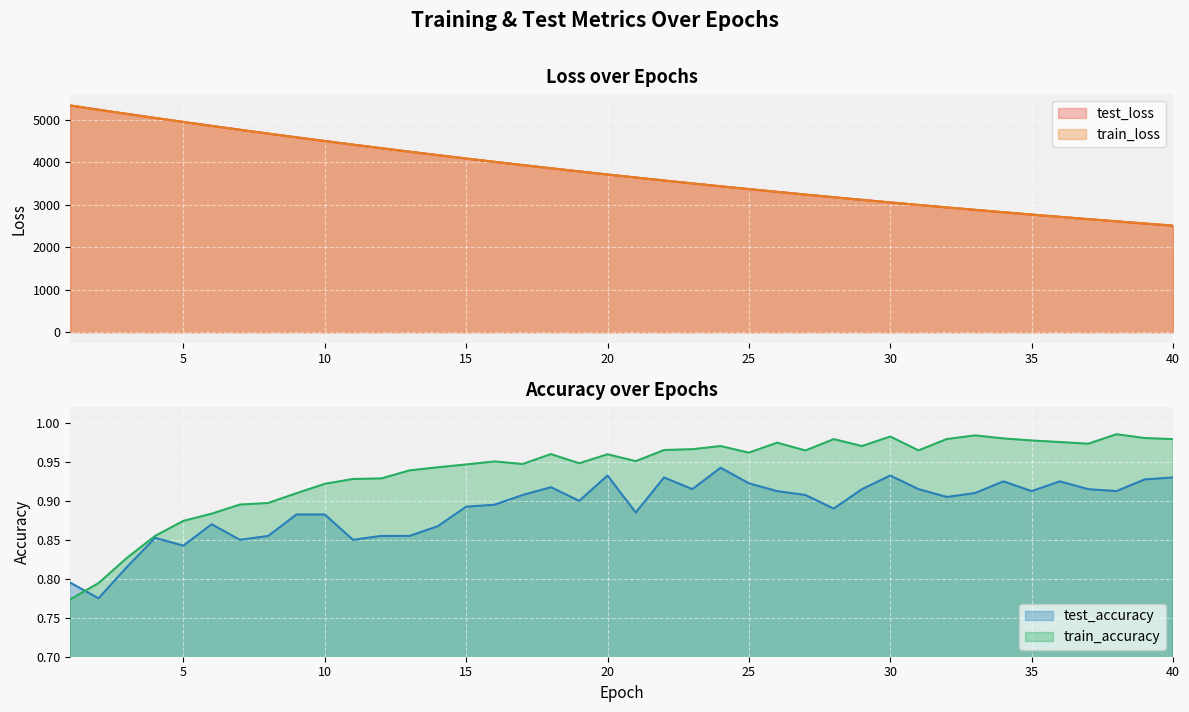

What is the sum of the test_loss values at 31 and 22?

6570.3